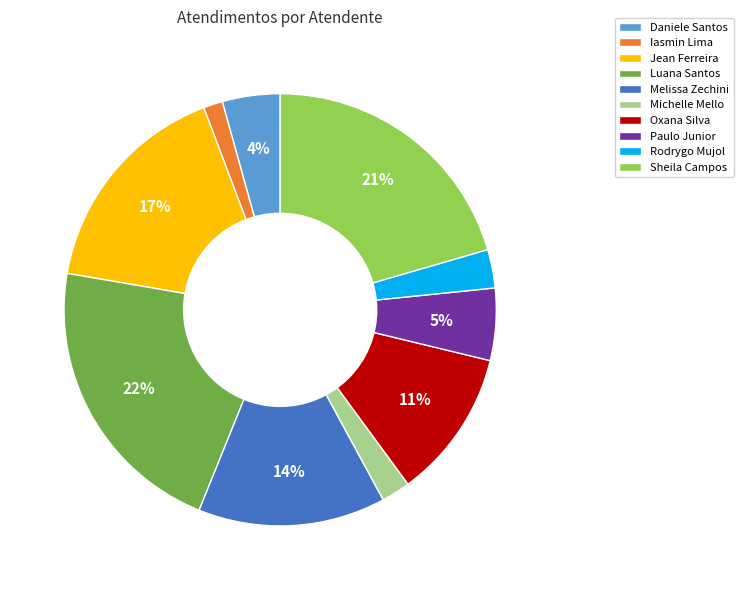

Rank the categories by value from lowest to highest.

Iasmin Lima, Michelle Mello, Rodrygo Mujol, Daniele Santos, Paulo Junior, Oxana Silva, Melissa Zechini, Jean Ferreira, Sheila Campos, Luana Santos